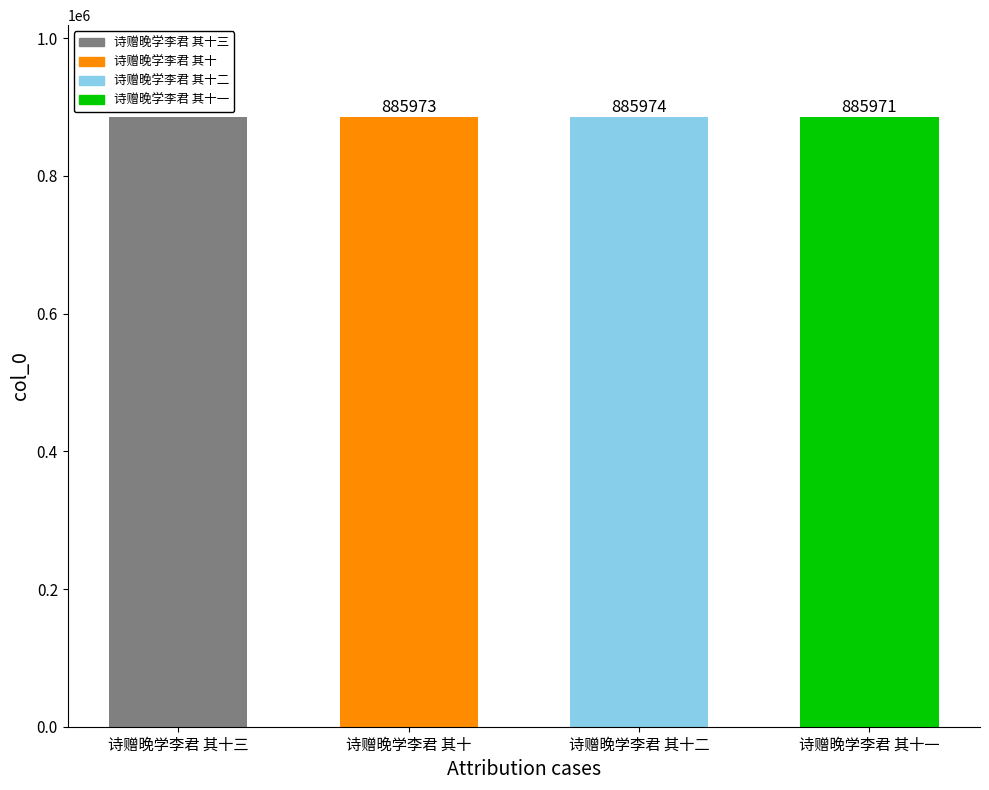

At which label is the value closest to 885968?

诗赠晚学李君 其十一